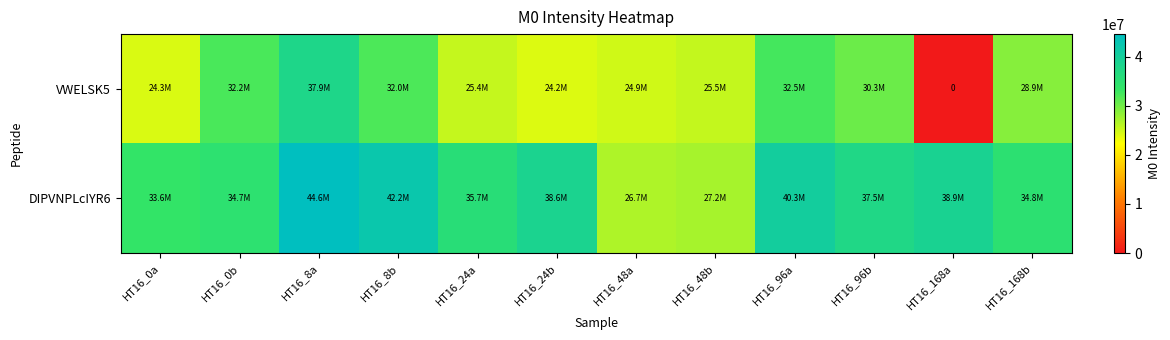

What is the difference between the highest and lowest values at HT16_24b?

14473510